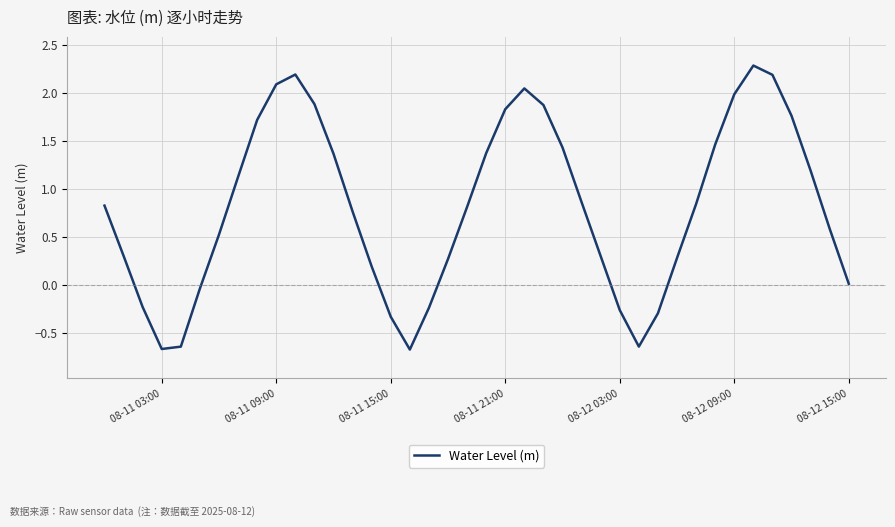

How many interior local valleys (lower than both neighbors) does the data have?

3